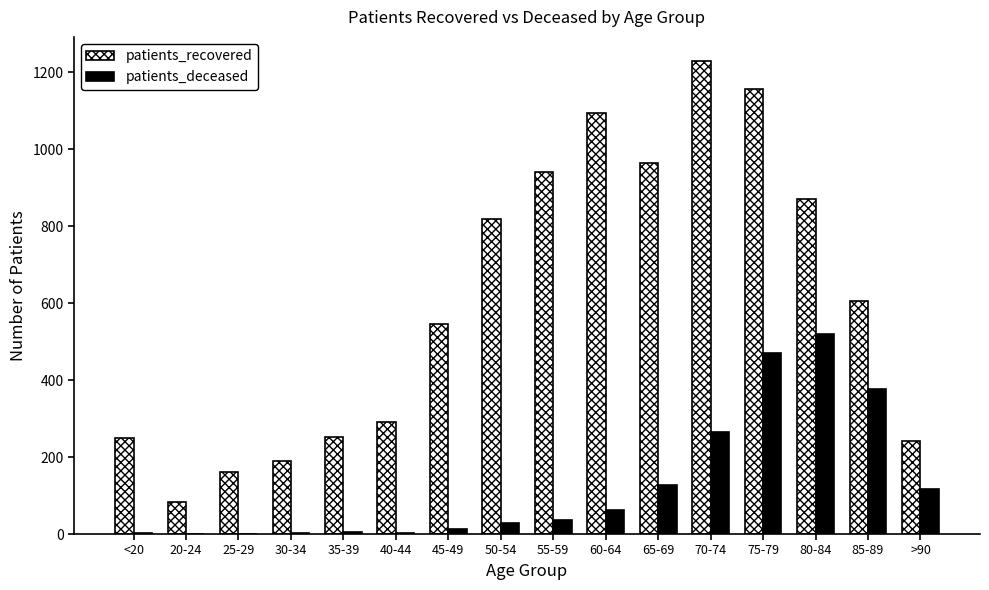

Between 30-34 and >90, which series saw the biggest shift?

patients_deceased